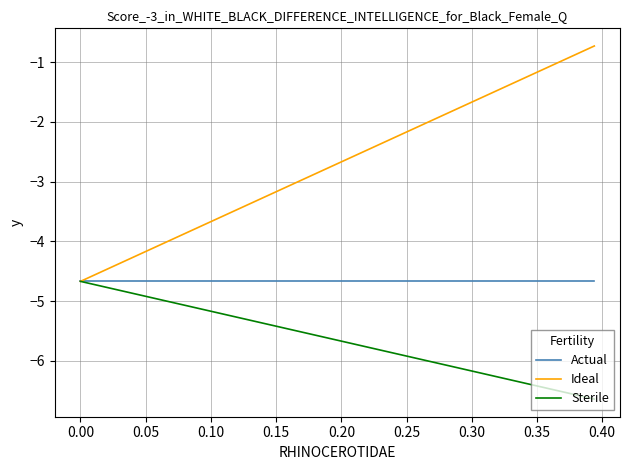

Rank the series by their average value, from lowest to highest.

Sterile, Actual, Ideal